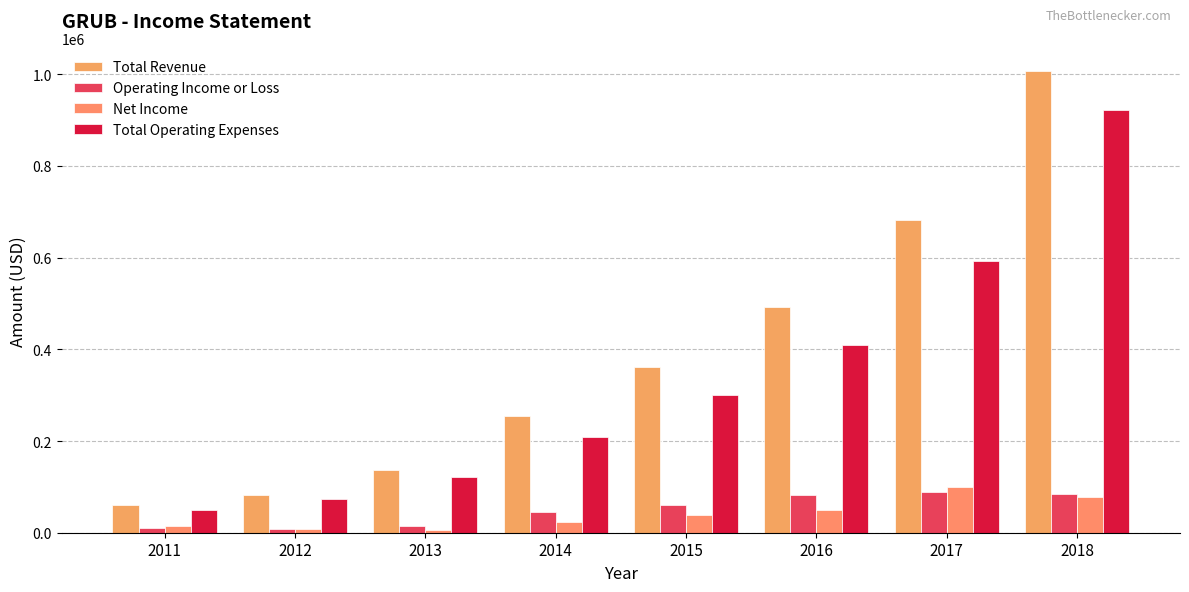

Does the chart contain stacked bars?

No